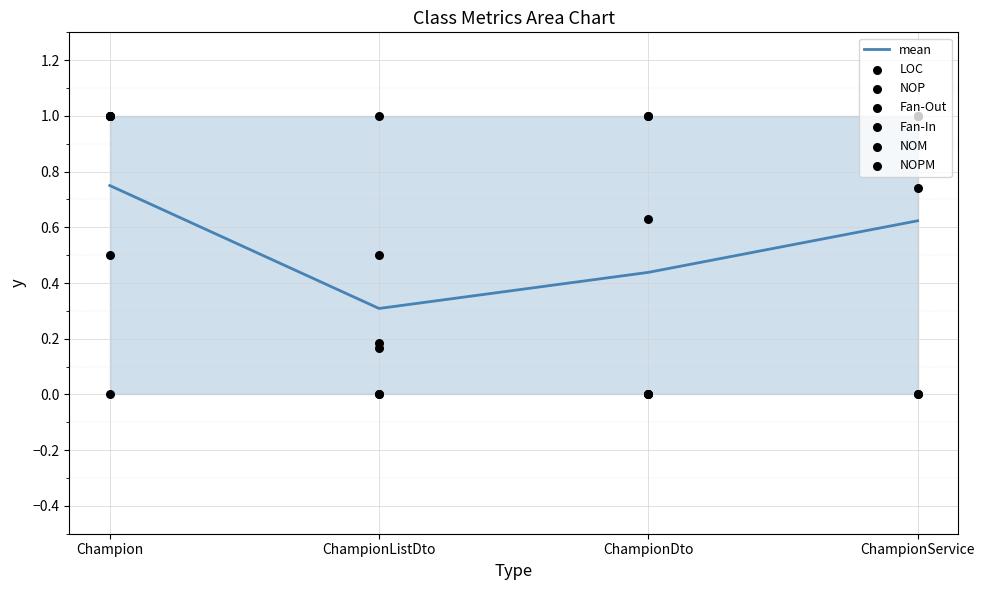

Which series has the largest total across all categories?

LOC